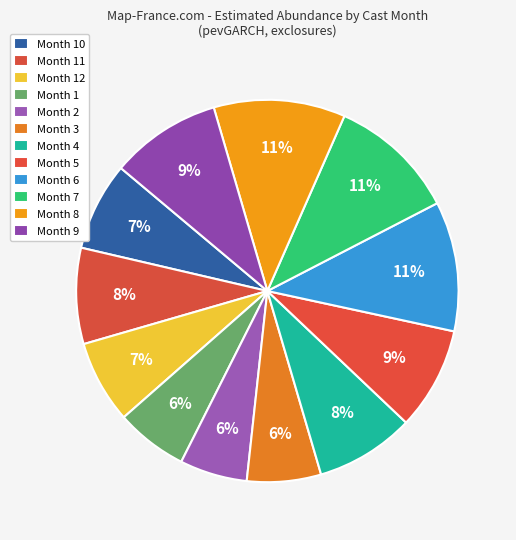

Count the number of slices in the pie.

12